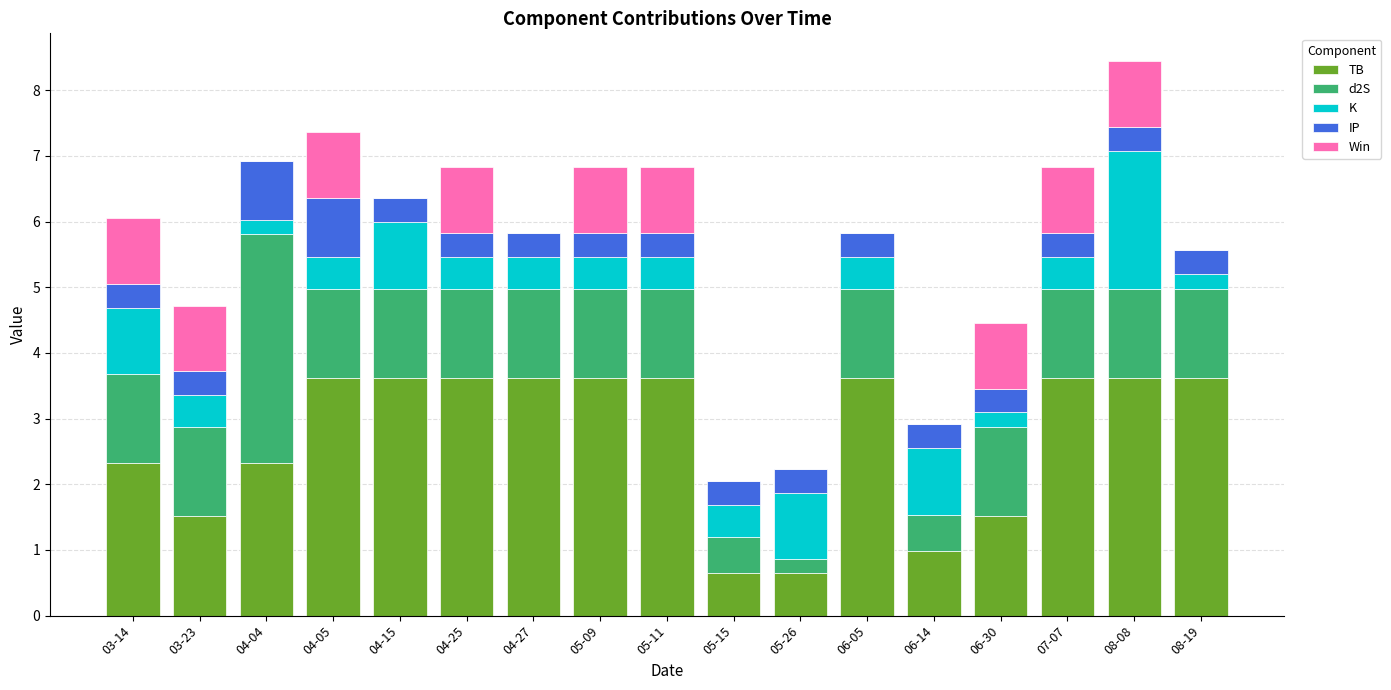

What is the total value across all series at 05-15?

2.0